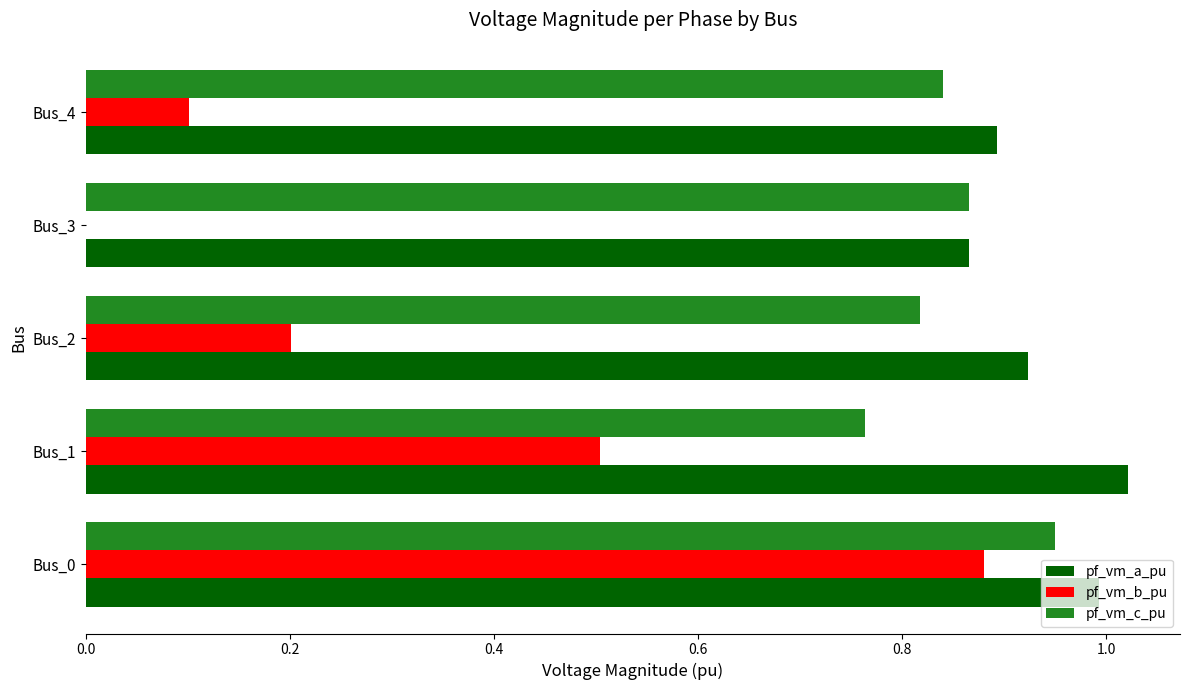

Between Bus_1 and Bus_3, which series saw the biggest shift?

pf_vm_b_pu